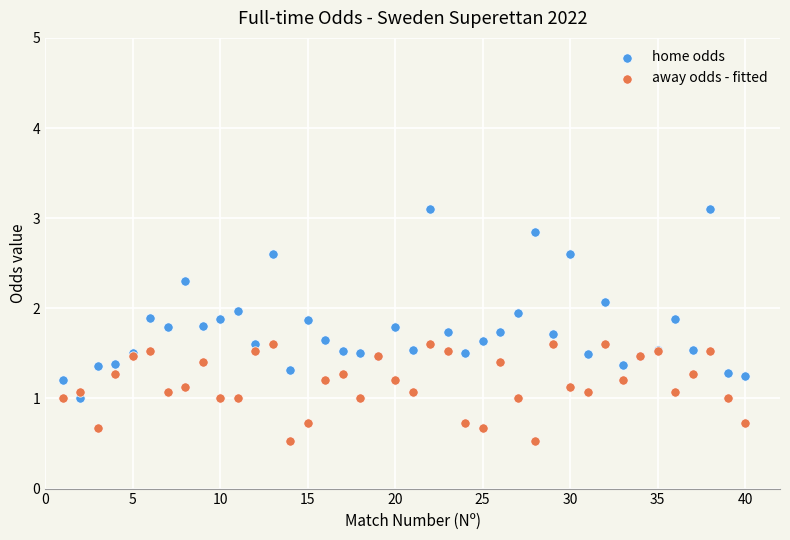

What are all the series names shown in the legend?

home odds, away odds - fitted